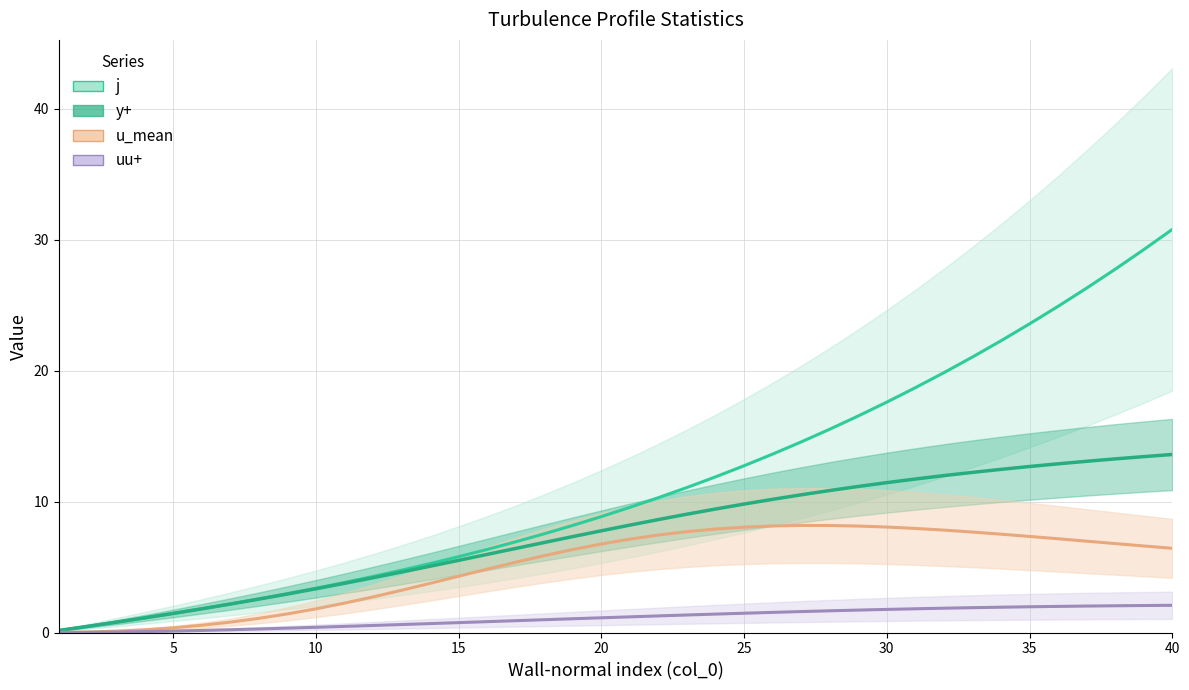

Reading right to left, transcribe all the data shown in this chart.

j: 30.8	29.2	27.8	26.3	24.9	23.6	22.3	21.0	19.8	18.7	17.6	16.5	15.5	14.6	13.6	12.7	11.9	11.1	10.3	9.6	8.9	8.2	7.5	6.9	6.3	5.8	5.3	4.8	4.3	3.8	3.4	3.0	2.6	2.2	1.8	1.5	1.1	0.8	0.5	0.2
y+: 13.6	13.4	13.3	13.1	12.9	12.7	12.5	12.2	12.0	11.7	11.4	11.2	10.8	10.5	10.2	9.8	9.4	9.0	8.6	8.2	7.8	7.3	6.9	6.4	6.0	5.5	5.1	4.6	4.2	3.8	3.3	2.9	2.5	2.2	1.8	1.5	1.1	0.8	0.5	0.2
u_mean: 6.4	6.6	6.8	7.0	7.2	7.3	7.5	7.7	7.8	8.0	8.1	8.1	8.2	8.2	8.1	8.0	7.9	7.7	7.4	7.1	6.8	6.3	5.9	5.4	4.8	4.3	3.8	3.2	2.7	2.2	1.8	1.4	1.1	0.8	0.6	0.4	0.2	0.1	0.0	0.0
uu+: 2.1	2.1	2.0	2.0	2.0	2.0	1.9	1.9	1.9	1.8	1.8	1.7	1.7	1.6	1.5	1.5	1.4	1.3	1.3	1.2	1.1	1.1	1.0	0.9	0.8	0.8	0.7	0.6	0.5	0.5	0.4	0.3	0.3	0.2	0.2	0.1	0.1	0.0	0.0	0.0